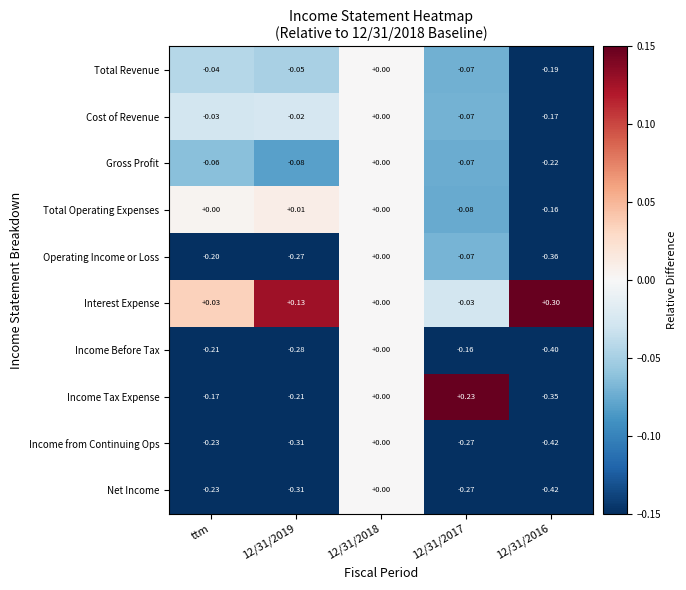

Which series has the largest range (max minus min)?

Income Tax Expense